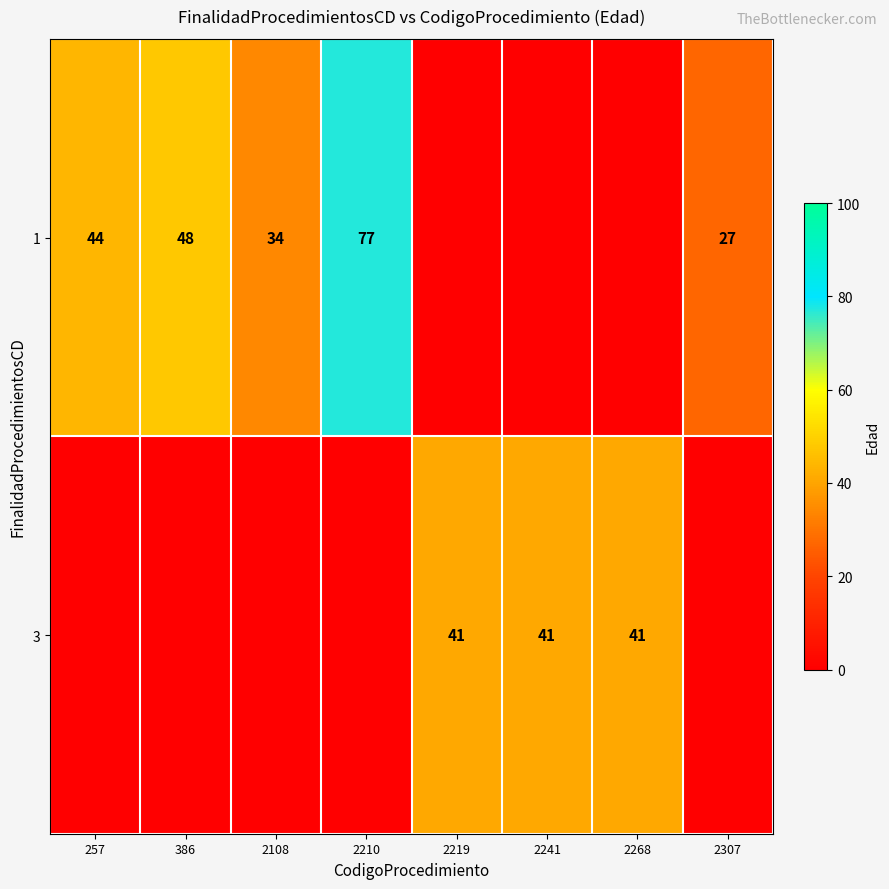

What is the total value across all series at 2268?

41